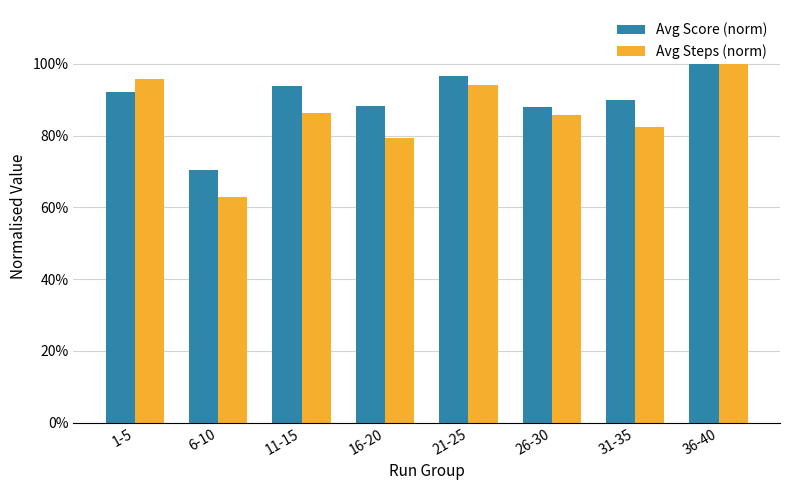

What is the difference between the second highest and second lowest values in the Avg Score (norm) series?

0.1